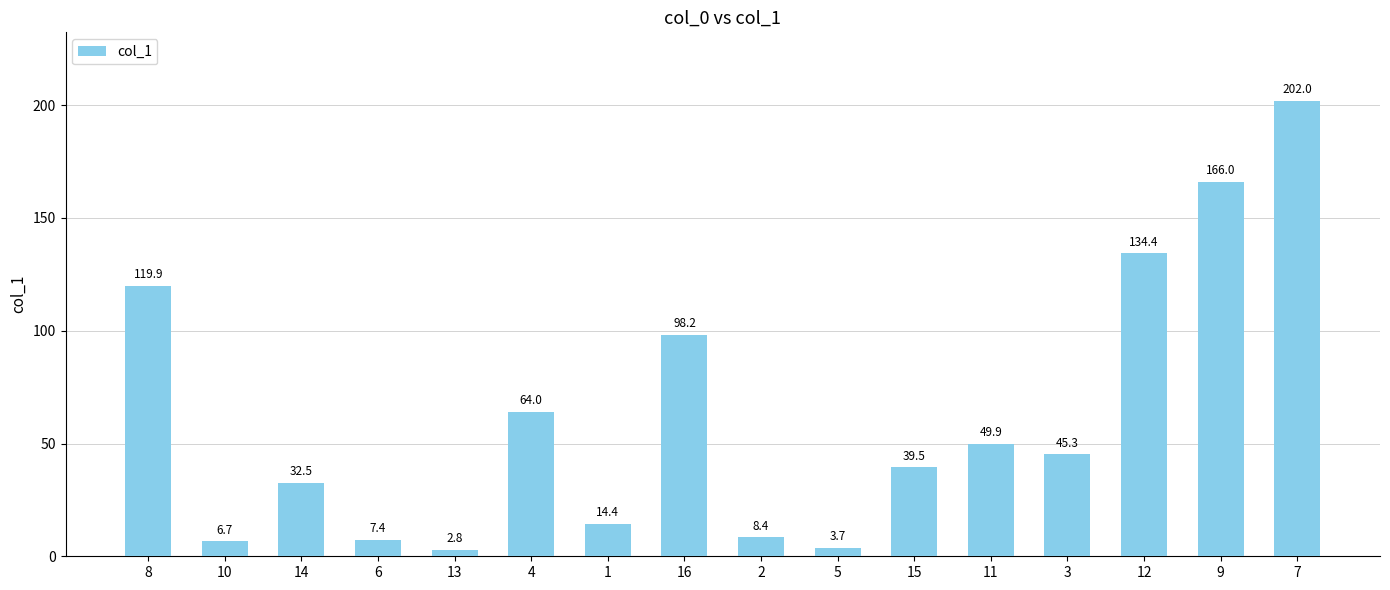

How many values exceed 45?

8